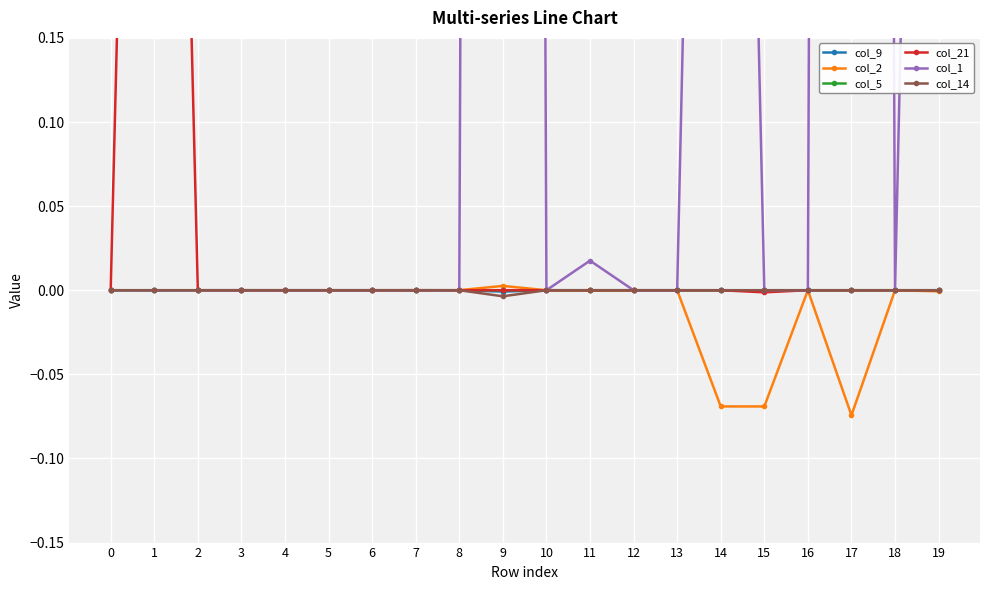

How many interior local peaks does the col_1 series have?

7